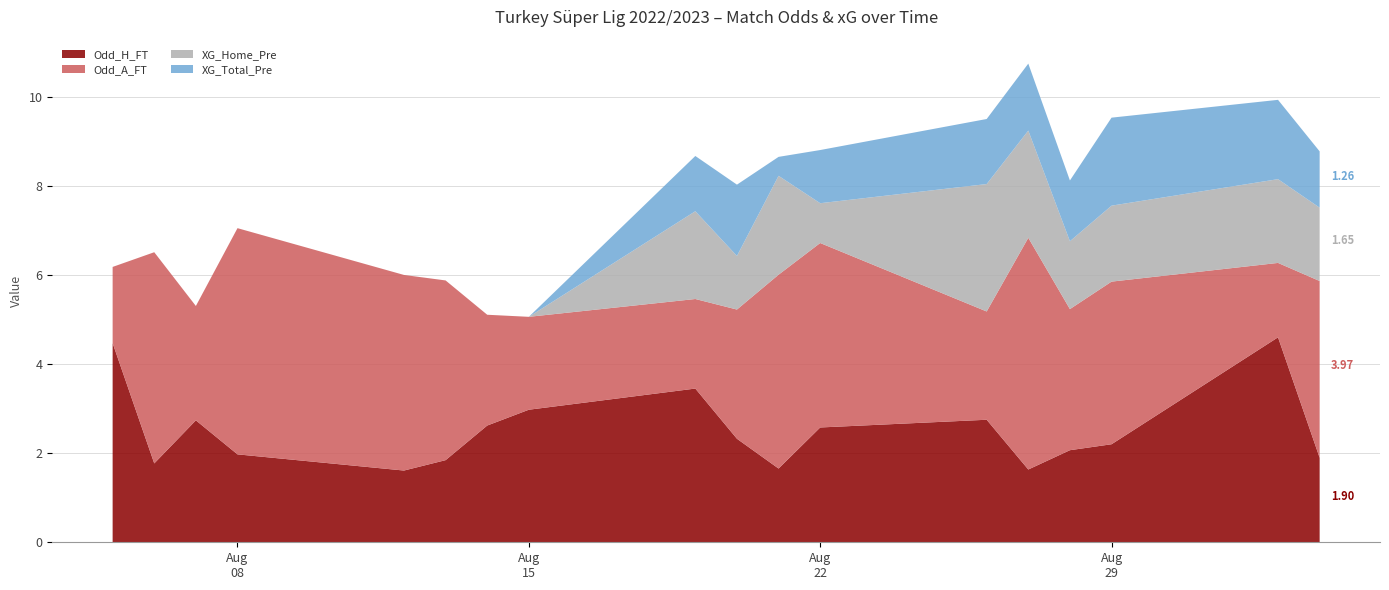

What are all the series names shown in the legend?

Odd_H_FT, Odd_A_FT, XG_Home_Pre, XG_Total_Pre